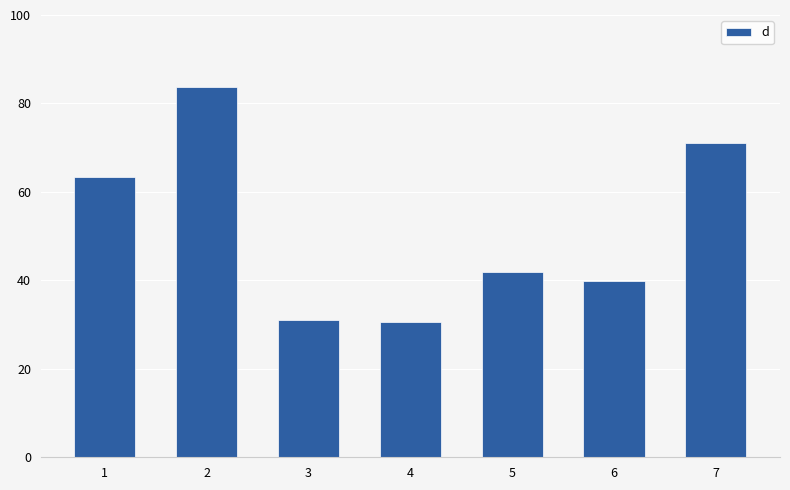

Where is the data nearest to the value 57?

1